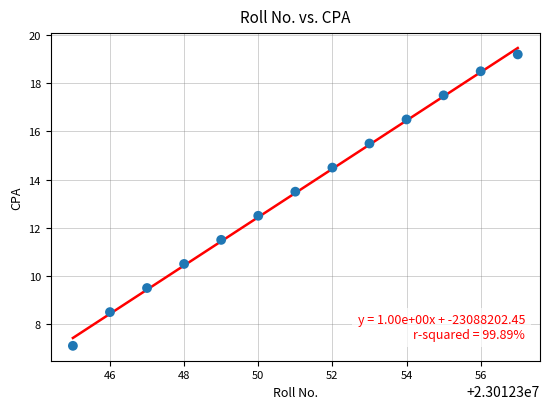

What is the range of Y values (max minus min)?

12.1